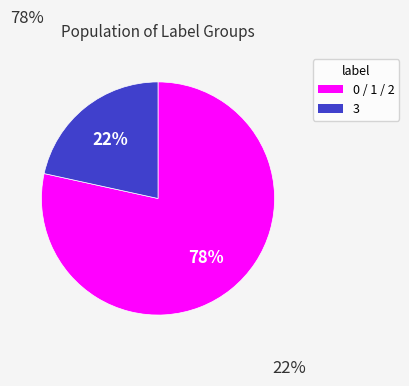

Is there any slice that represents more than half of the pie?

Yes